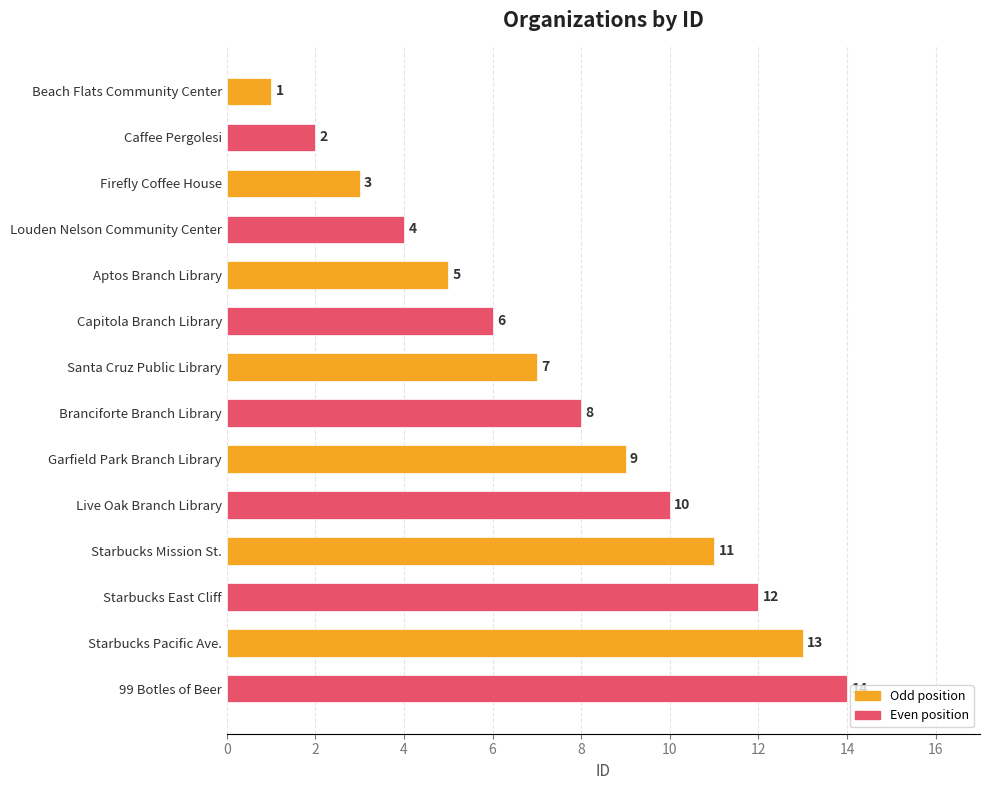

What is the maximum value shown in the chart?

14